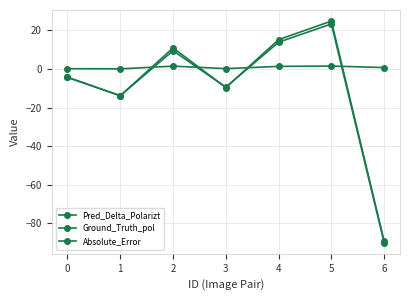

What is the difference between the second highest and minimum values in the Pred_Delta_Polarizt series?

104.5